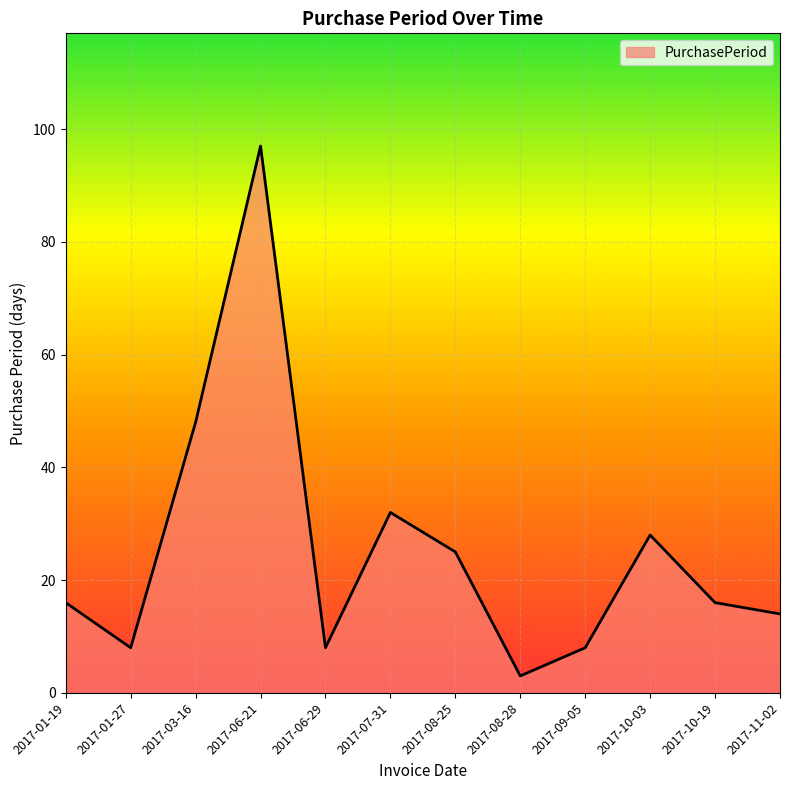

Which category has the lowest value across all series?

2017-08-28